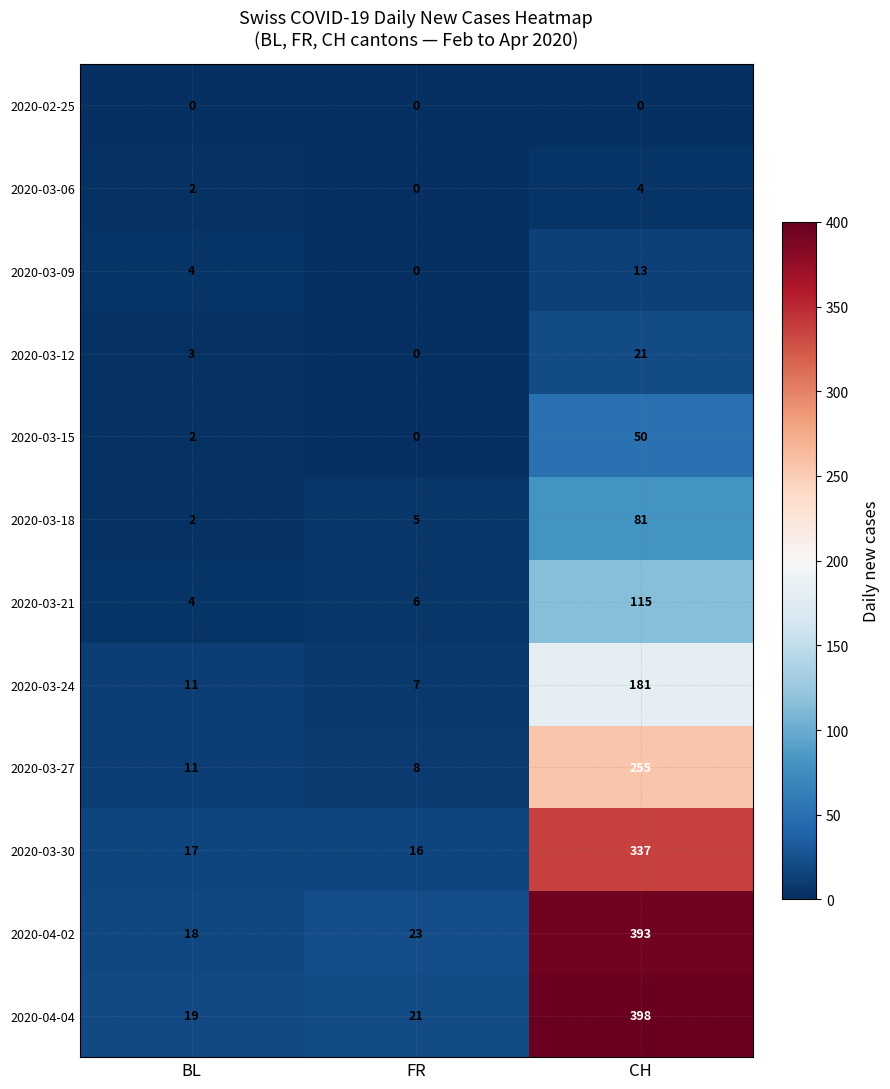

Count the number of categories in the chart.

3